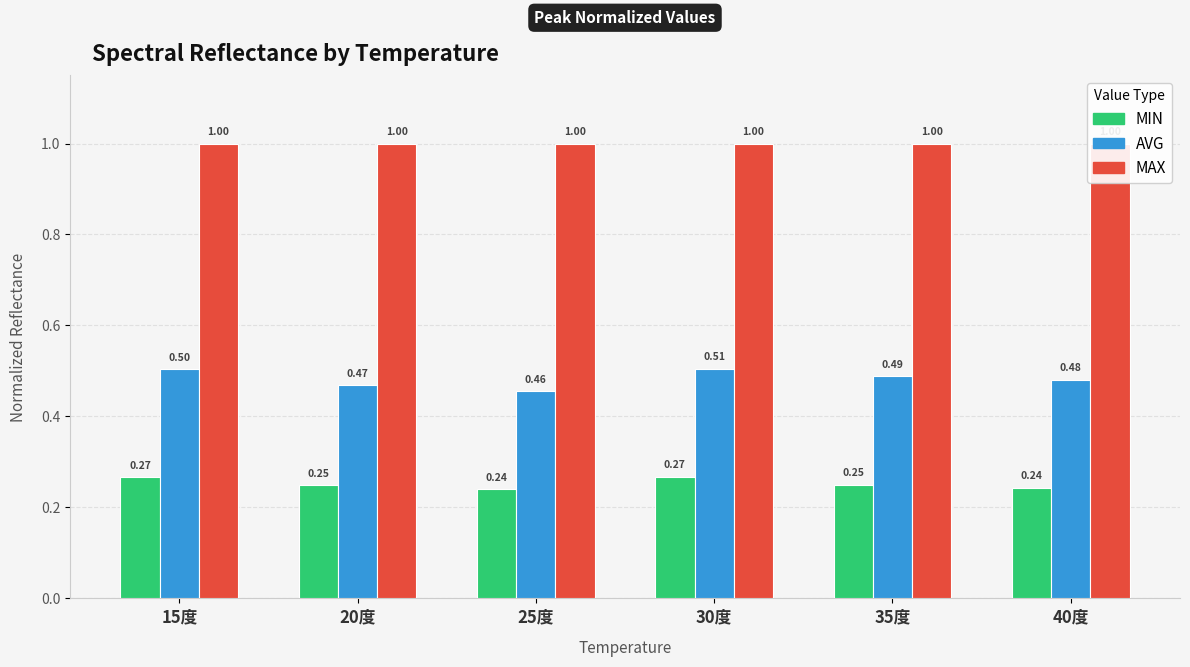

List the series in order of their peak value, lowest first.

MIN, AVG, MAX